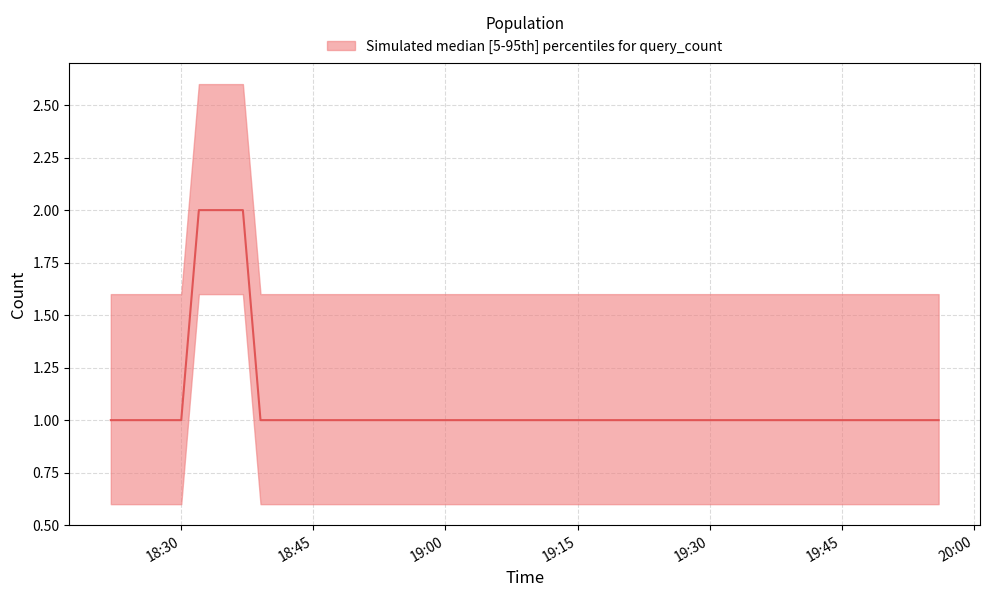

What is the difference between the values at 2019-04-03 18:32:00 and 2019-04-03 18:30:00?

1